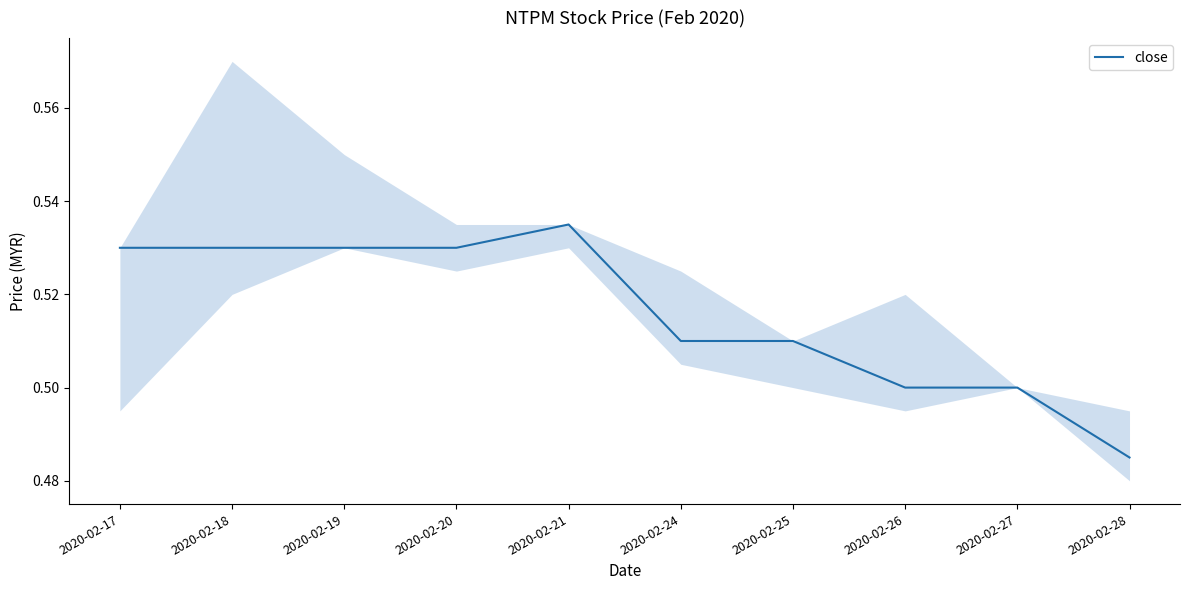

What is the sum of all values?

5.2